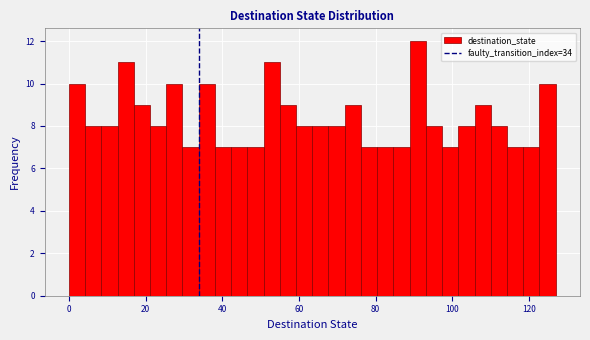

Around what value on the x-axis is the tallest bar? Give the approximate position of its centre, as read against the axis.

92